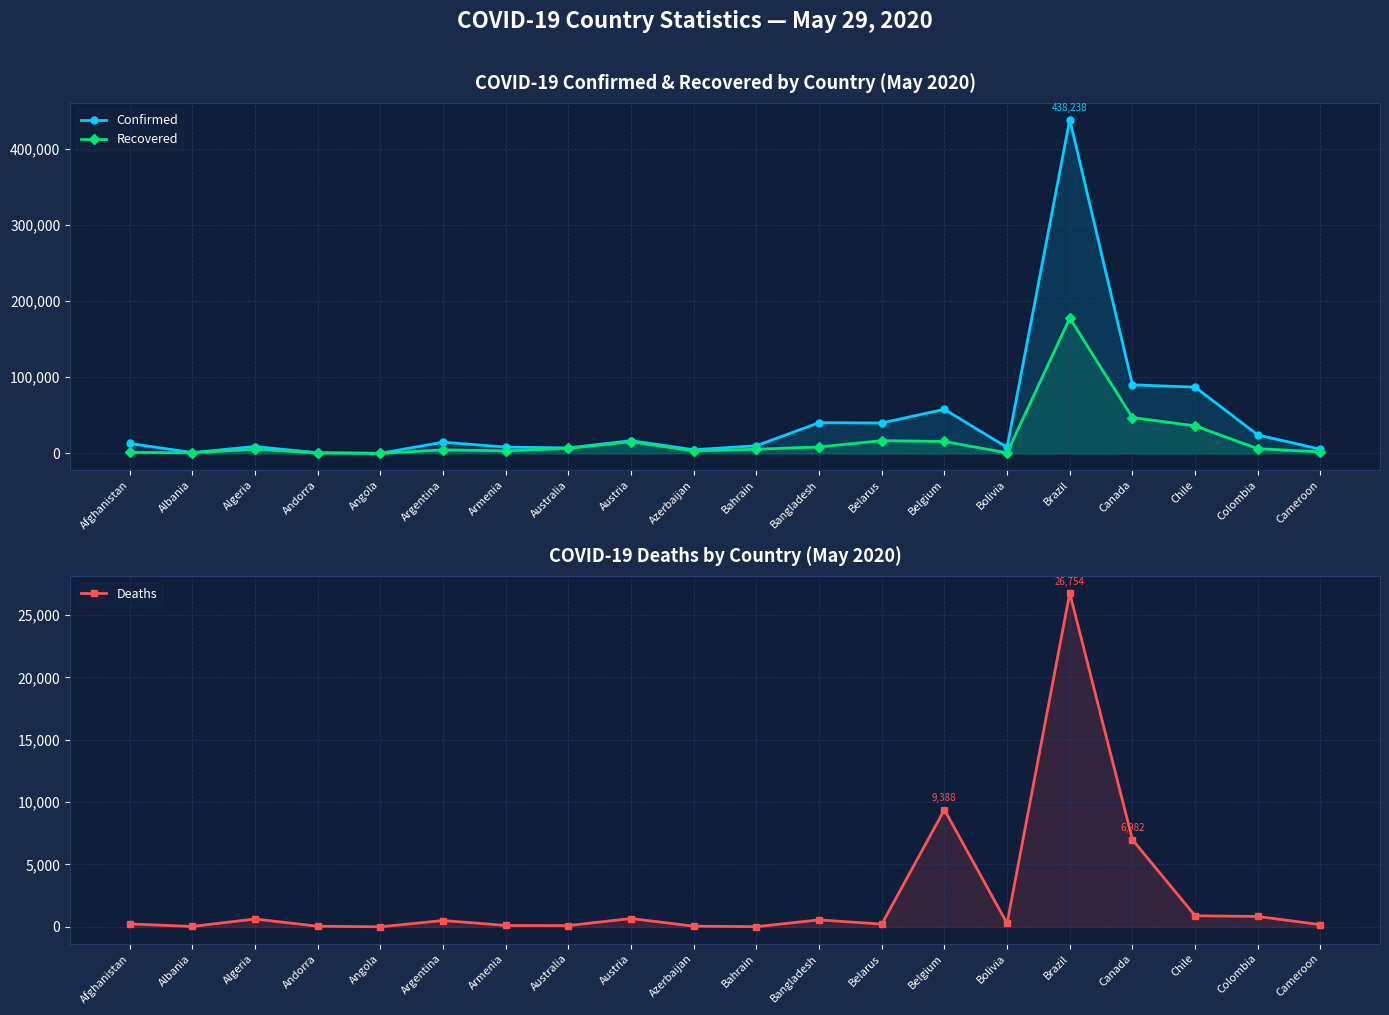

What is the average value of the Deaths series?

2425